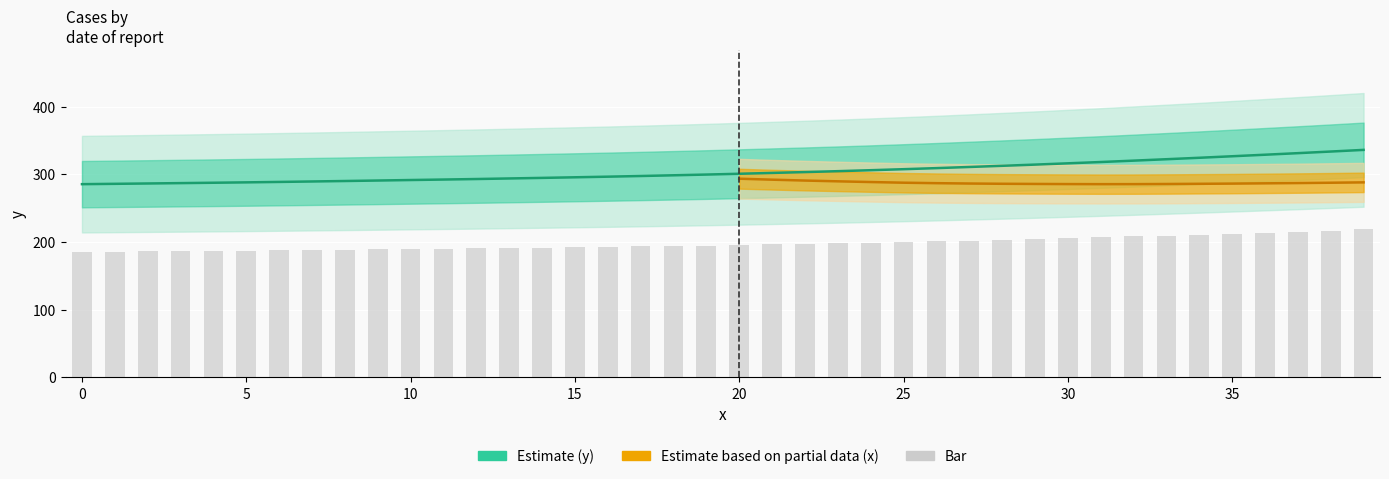

What is the smallest value displayed?

285.5